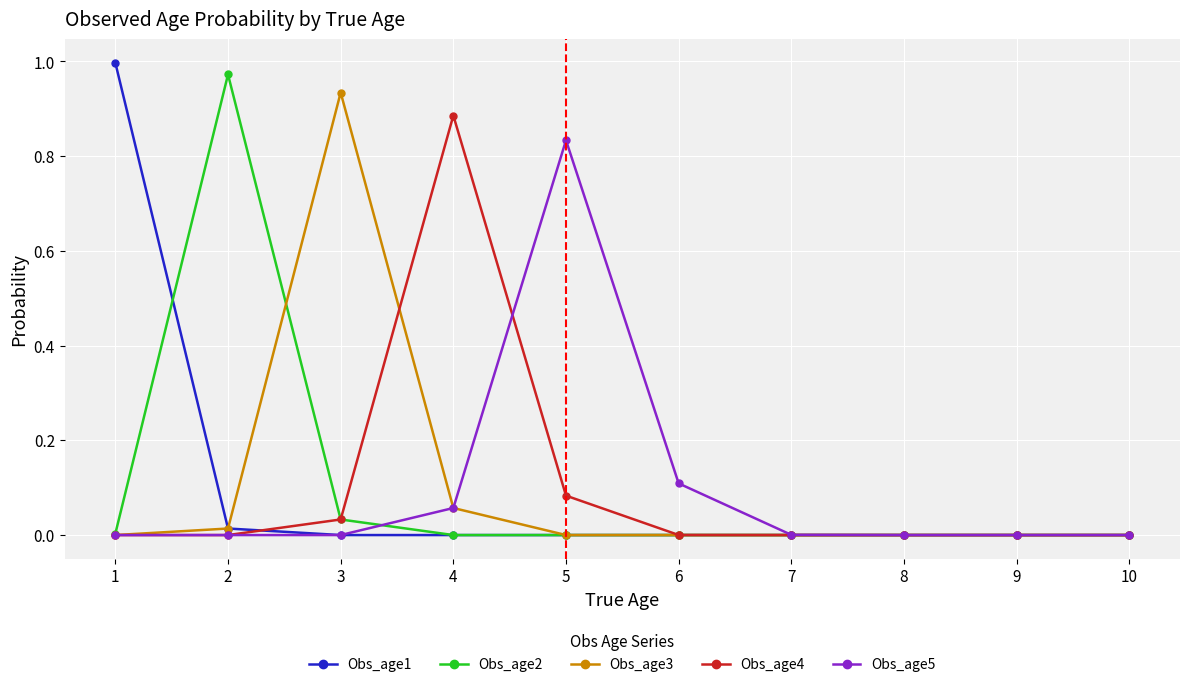

How many series are shown in this chart?

5